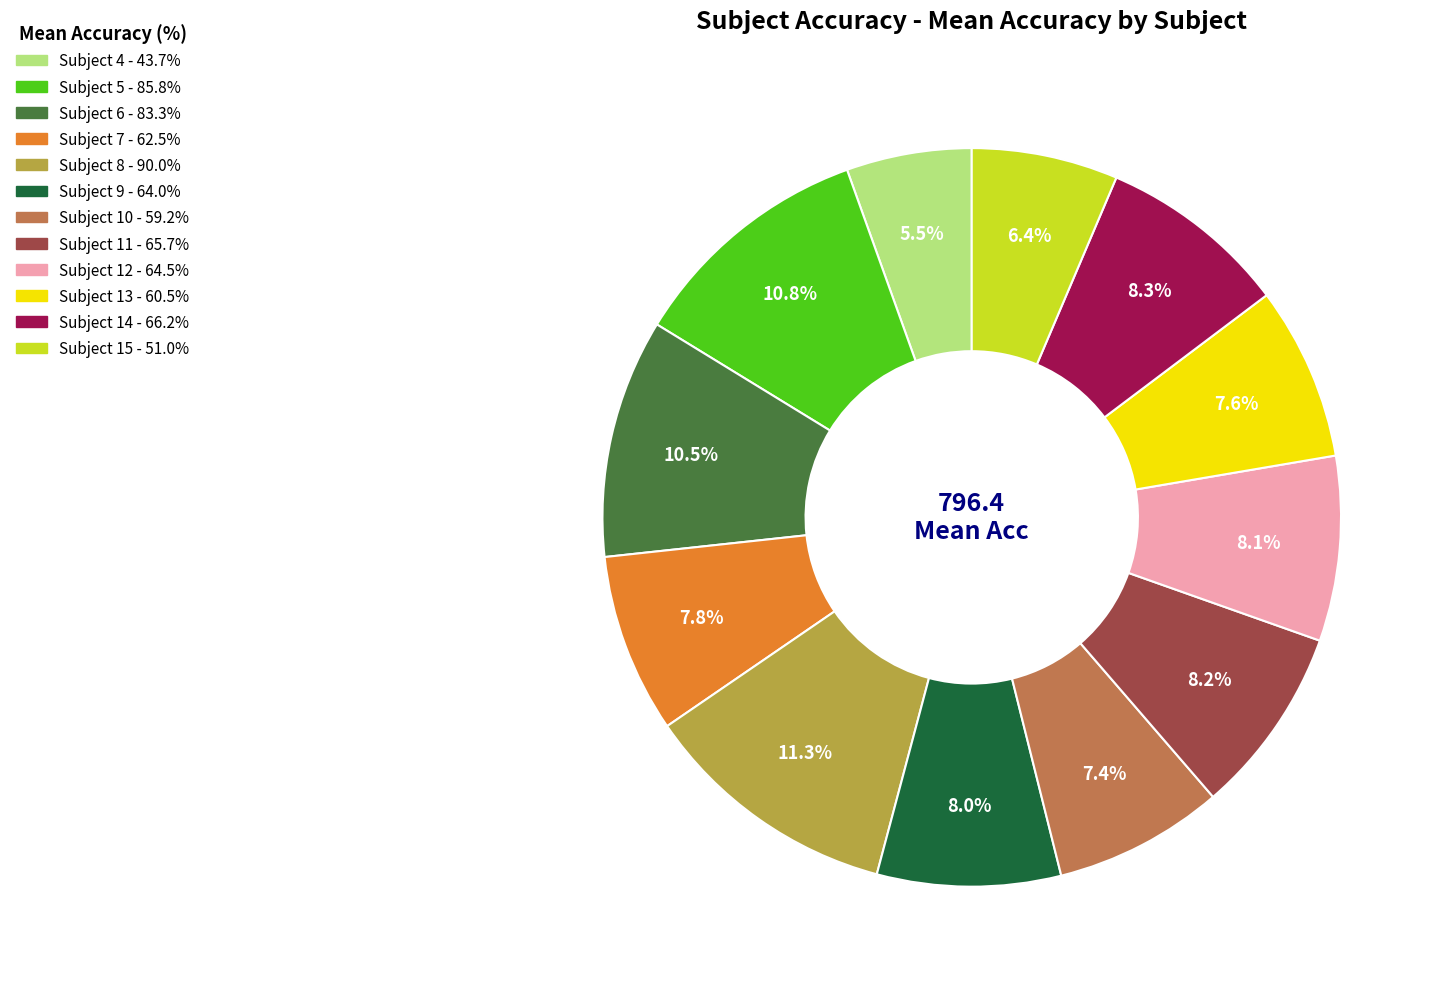

What percentage is NOT represented by Subject 7?

92.2%